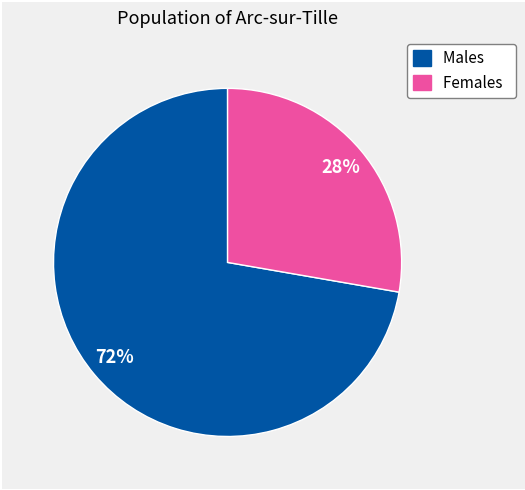

Count the number of slices in the pie.

2